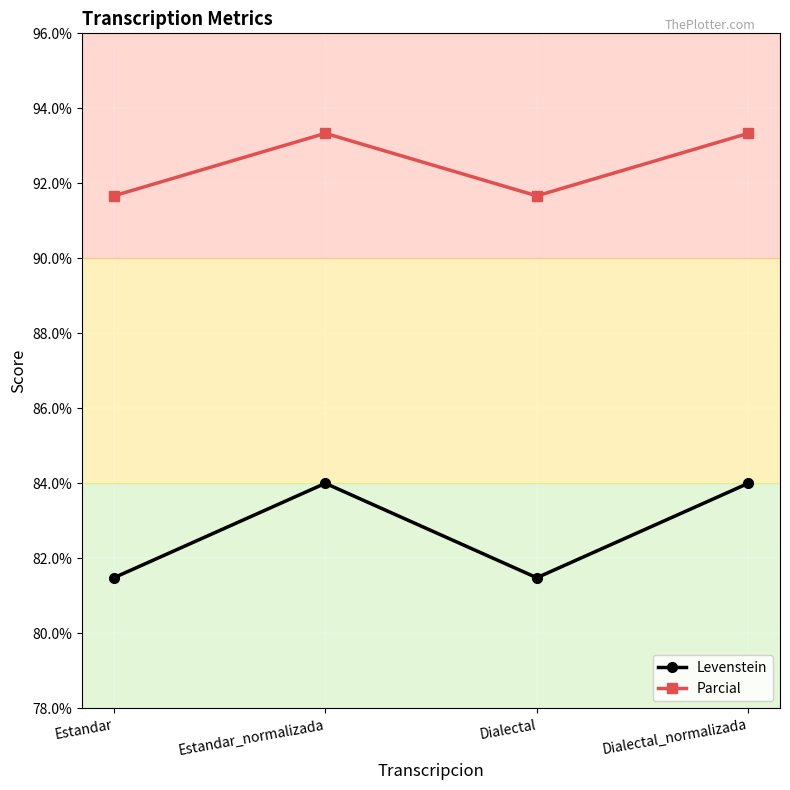

Which series has the largest total across all categories?

Parcial